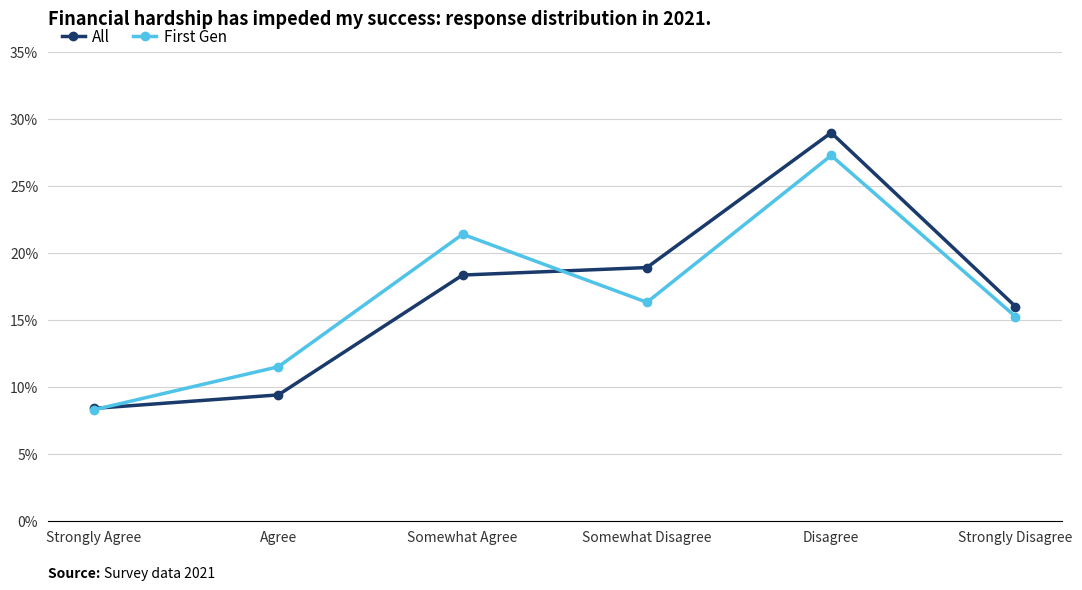

List the series in order of their peak value, lowest first.

First Gen, All